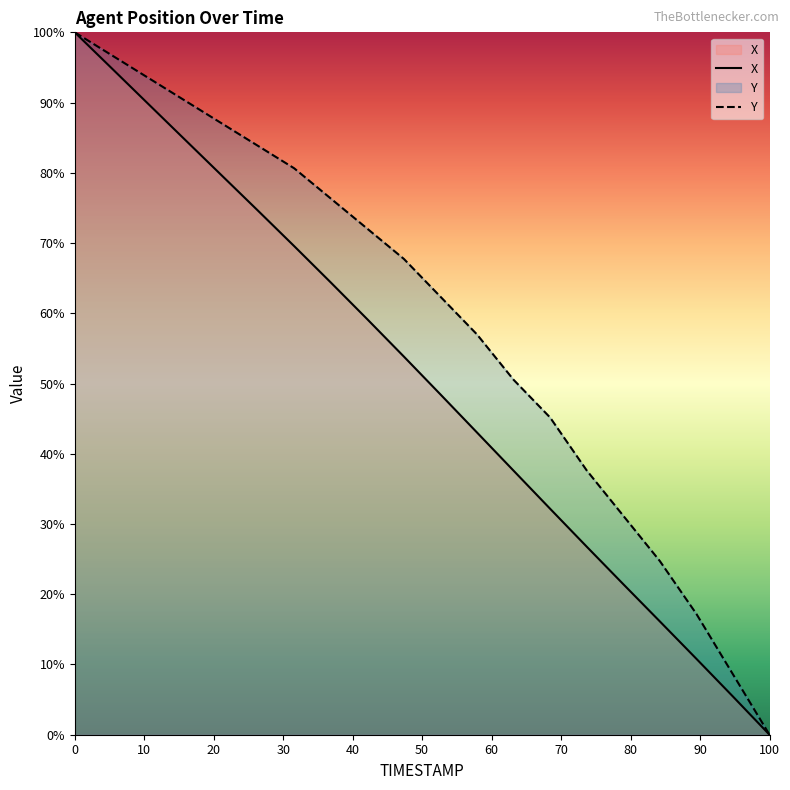

At which label does X reach its minimum?

100